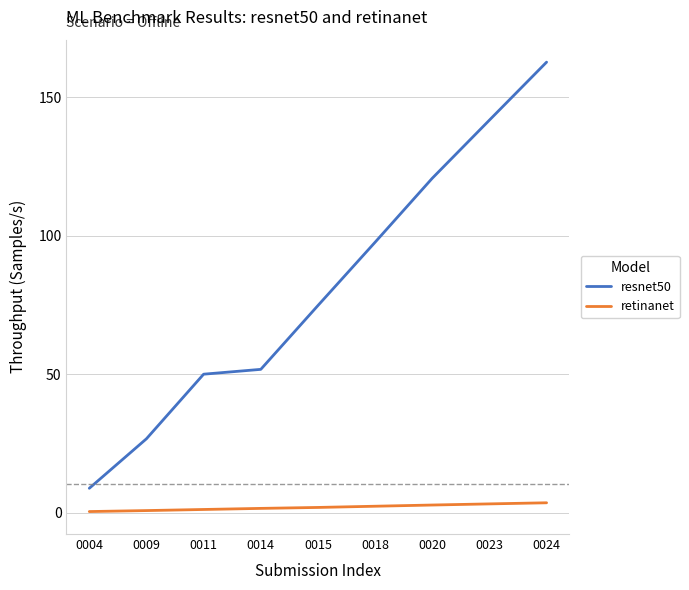

True or false: retinanet and resnet50 cross at least once.

False